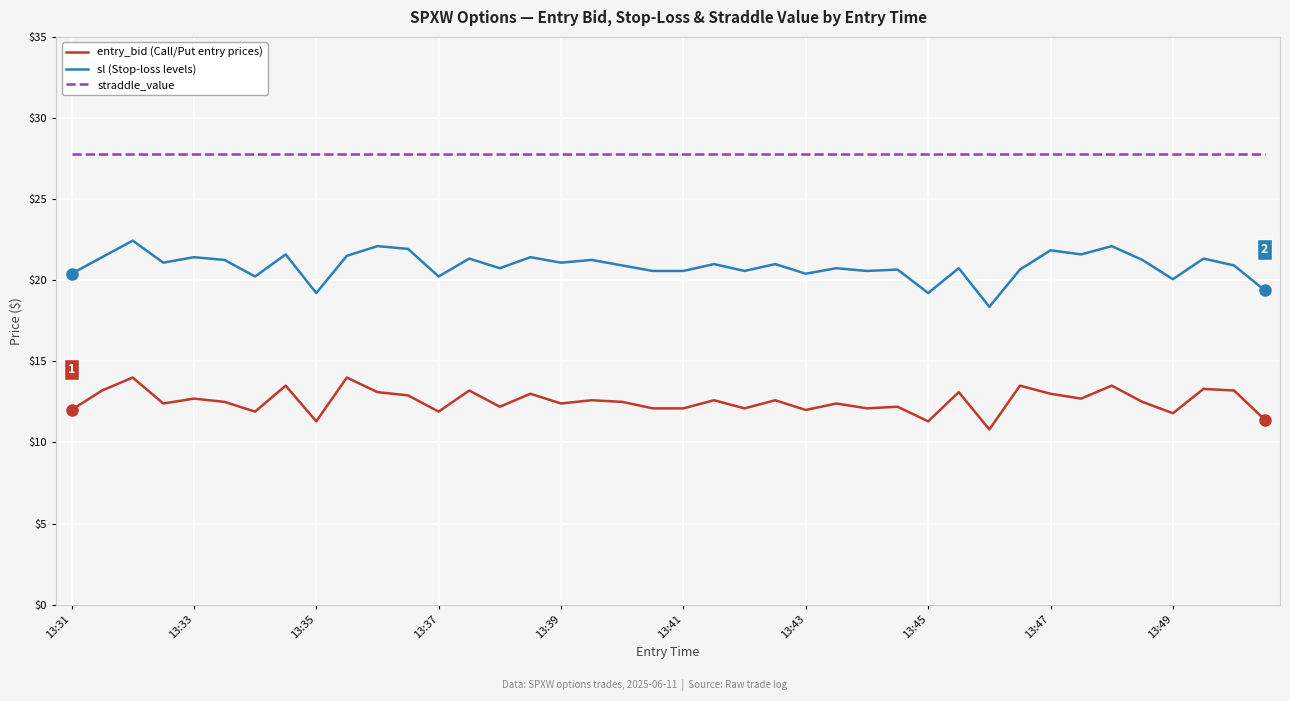

Rank the series by their maximum value, from lowest to highest.

entry_bid (Call/Put entry prices), sl (Stop-loss levels), straddle_value